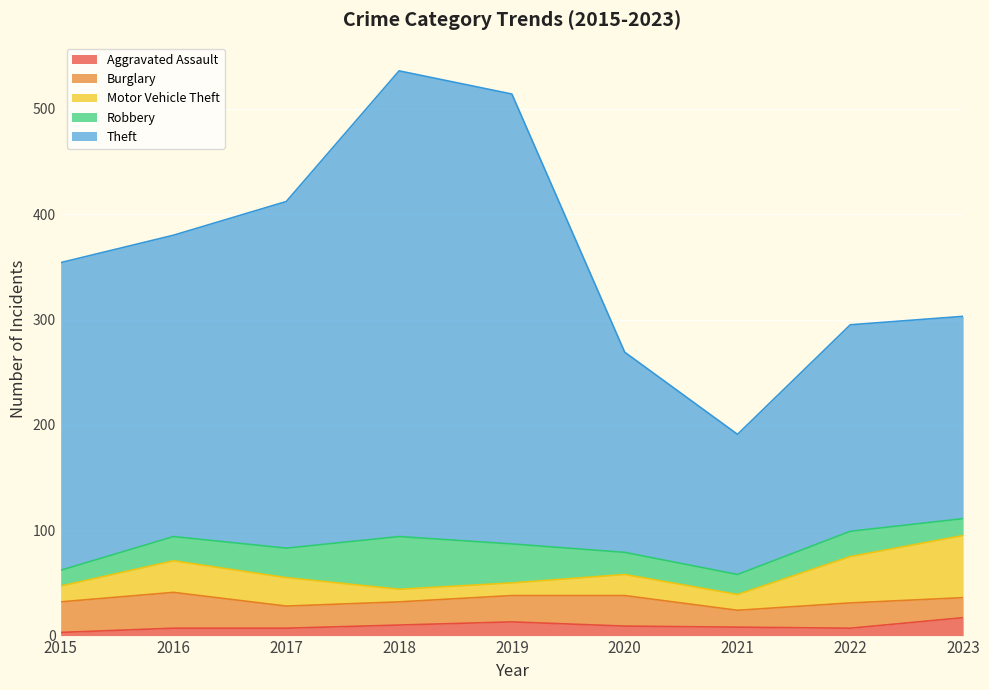

The value of Motor Vehicle Theft at 2023 is 59. True or false?

True